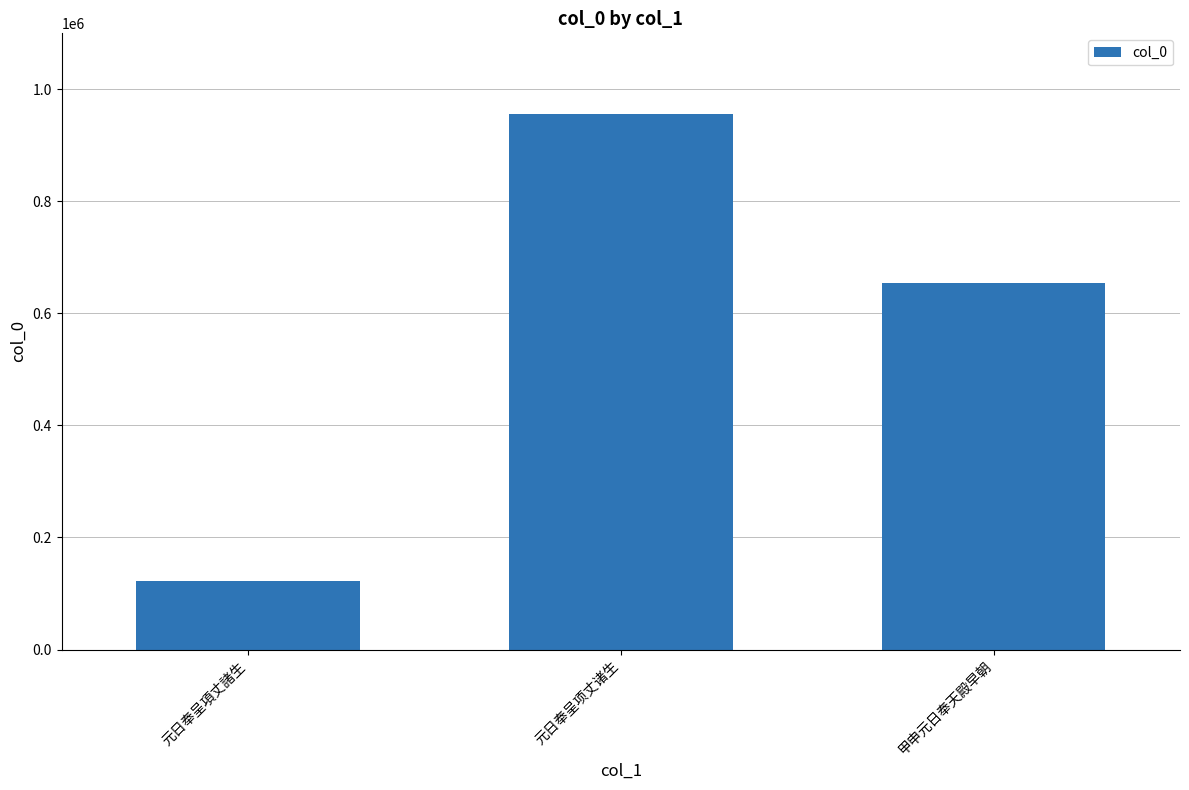

List the labels in order of value, smallest first.

元日奉呈項丈諸生, 甲申元日奉天殿早朝, 元日奉呈项丈诸生